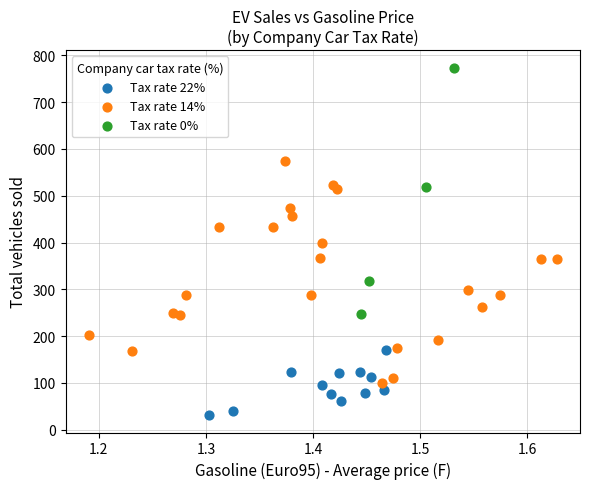

Which series contains the highest Y value?

Tax rate 0%